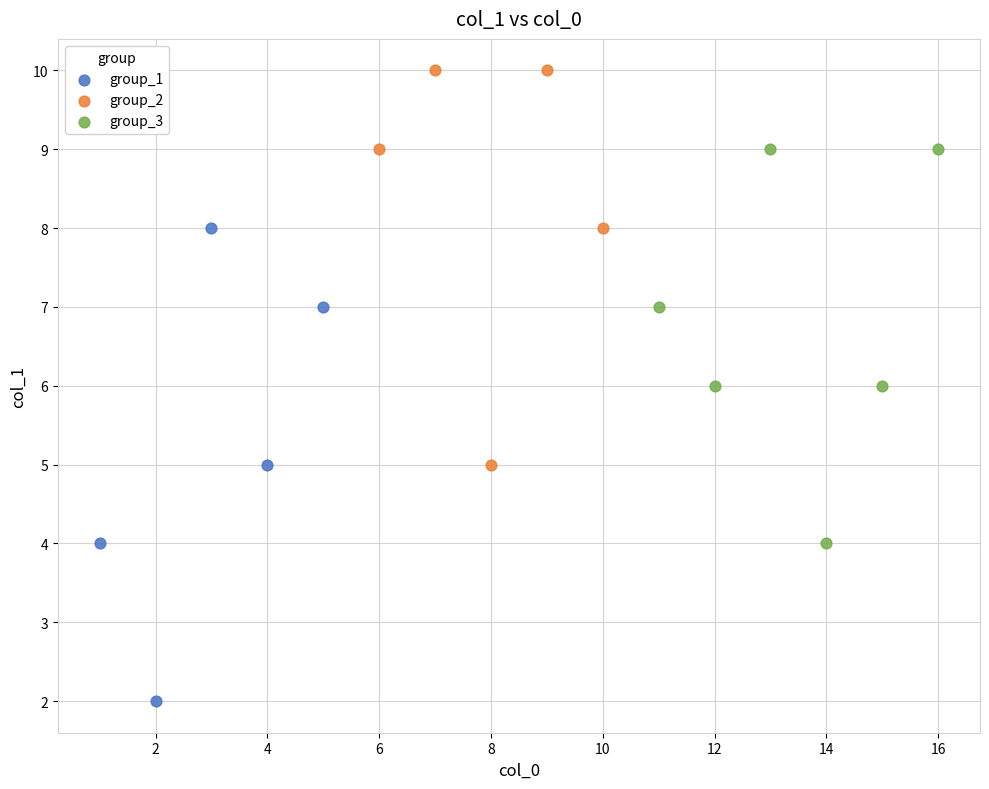

Which series reaches the minimum Y coordinate?

group_1